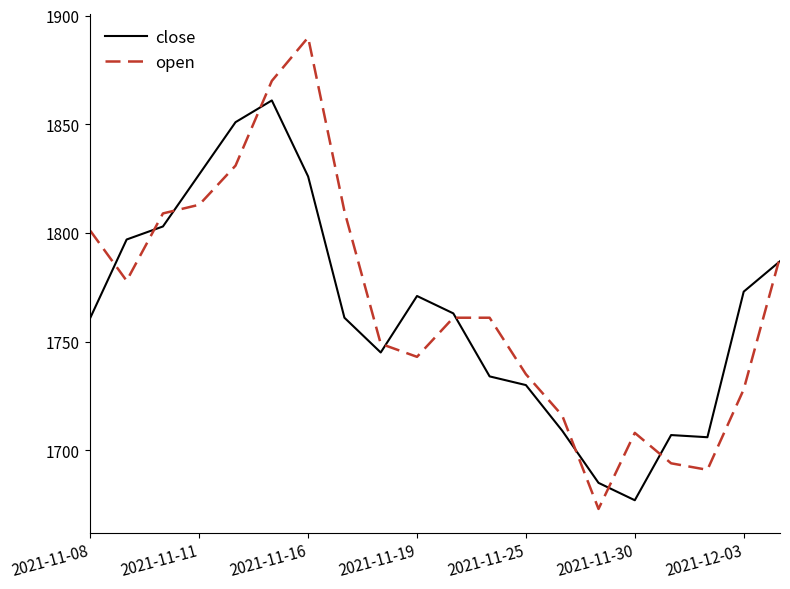

In close, how many points are higher than both neighbors (excluding endpoints)?

3